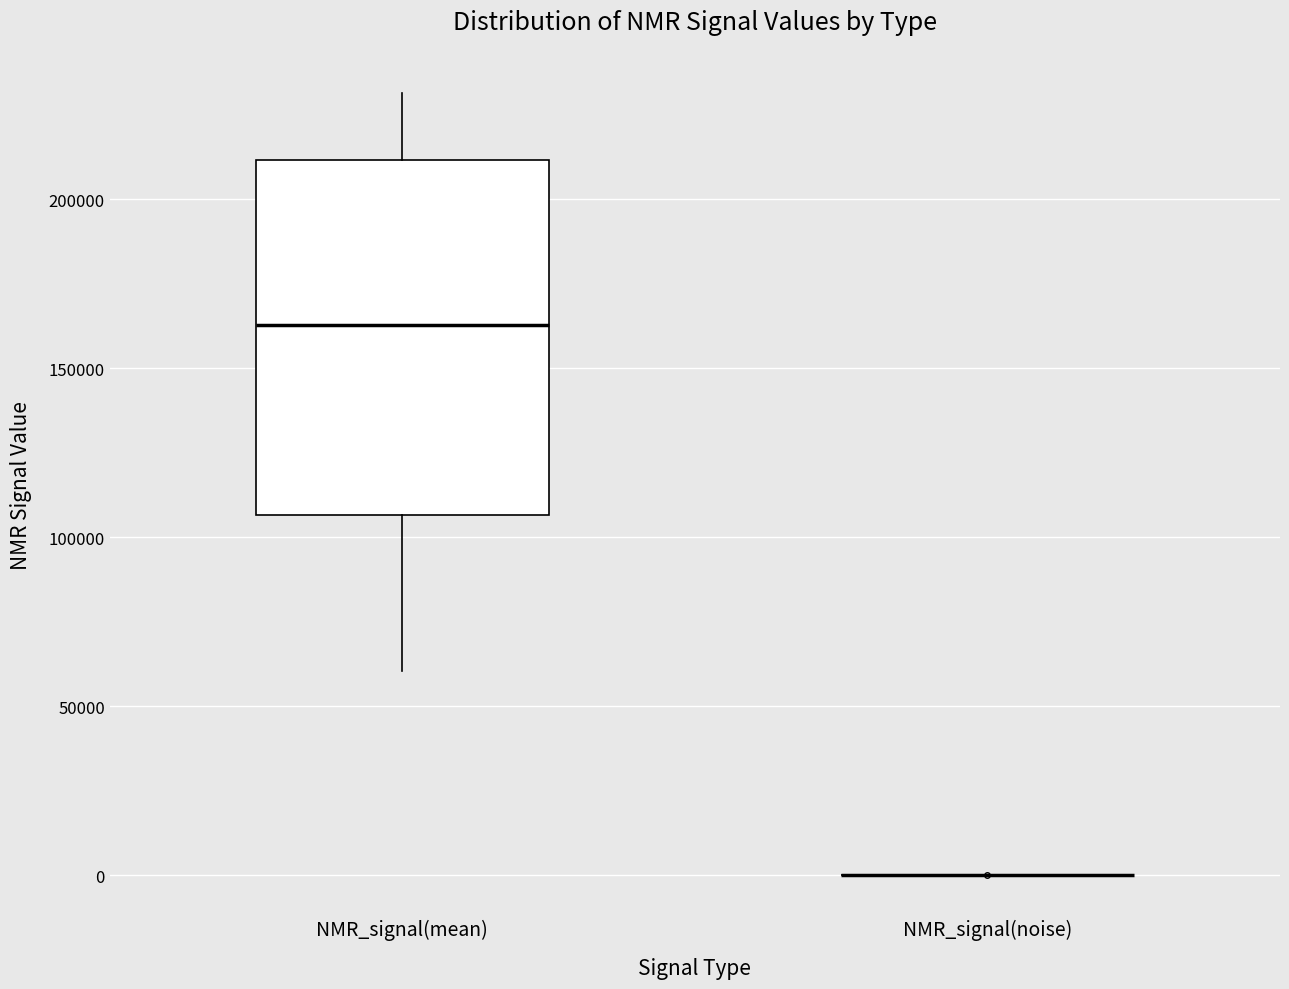

Reading left to right, transcribe this box plot: for each box, give where its median line is, the range the box spans, and where its two whiskers end, as read against the y-axis. The values are not printed on the chart, so give them approximately, as read against the axis.

NMR_signal(mean): median 165000, box 105000 to 210000, whiskers 60000 to 230000
NMR_signal(noise): box collapsed to a line at 0, whiskers 0 to 0